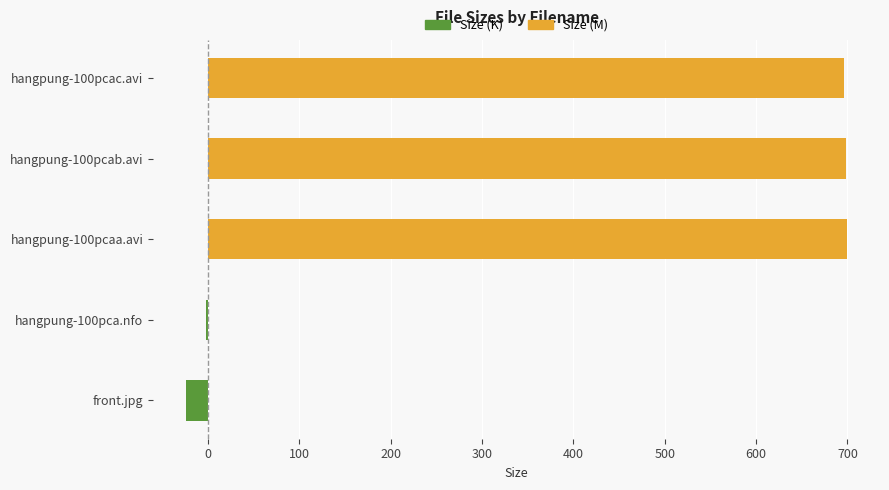

What is the average value of the Size (M) series?

418.9